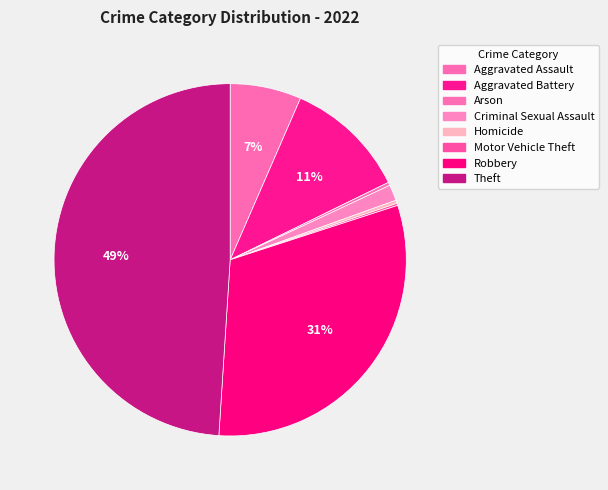

Count the number of slices in the pie.

8